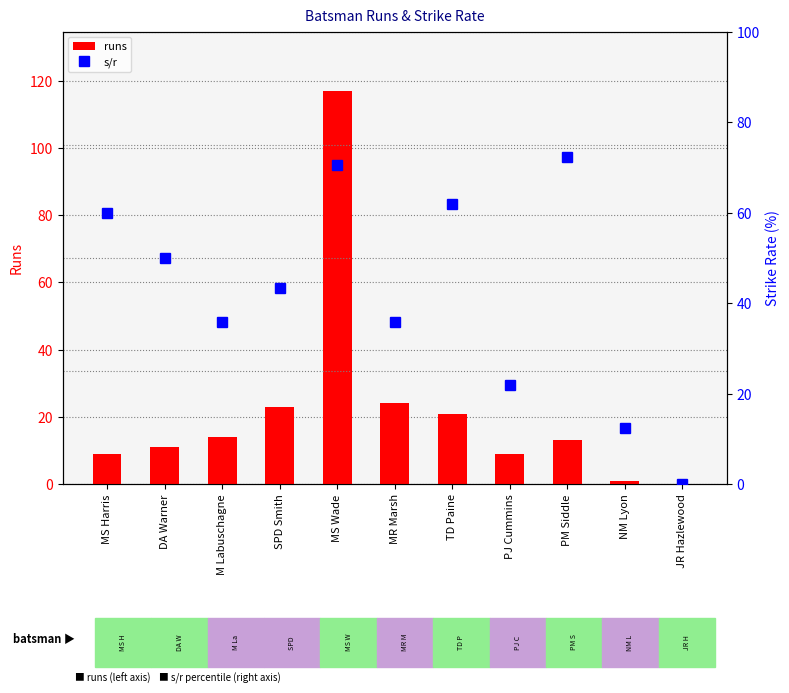

Which category has the lowest value across all series?

JR Hazlewood